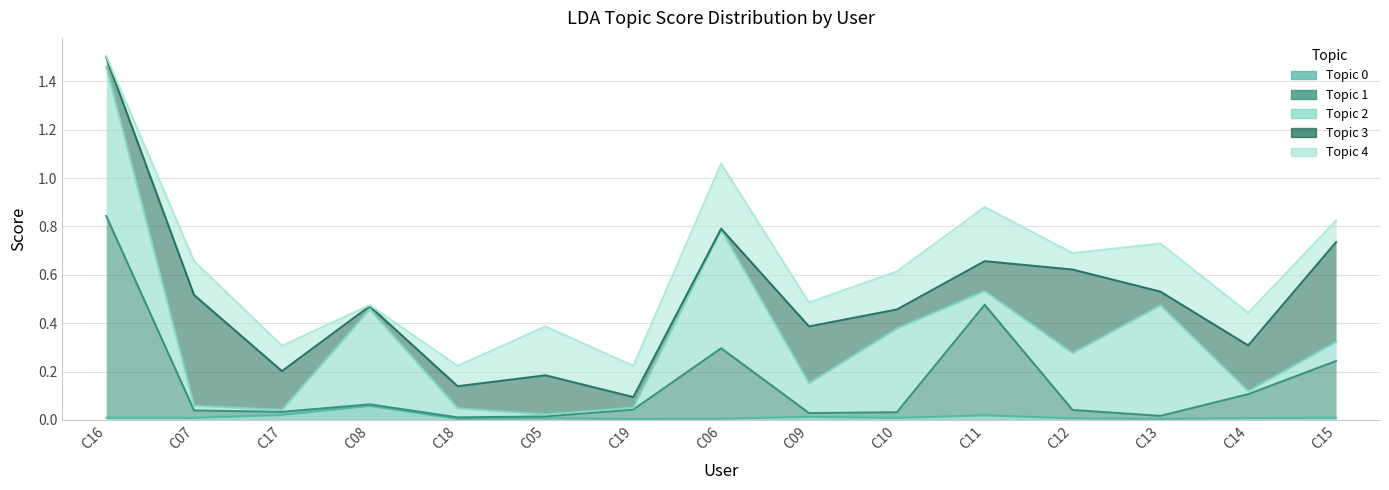

Reading left to right, transcribe all the data shown in this chart.

Topic 0: 0.0	0.0	0.0	0.1	0.0	0.0	0.0	0.0	0.0	0.0	0.0	0.0	0.0	0.0	0.0
Topic 1: 0.8	0.0	0.0	0.0	0.0	0.0	0.0	0.3	0.0	0.0	0.5	0.0	0.0	0.1	0.2
Topic 2: 0.6	0.0	0.0	0.4	0.0	0.0	0.0	0.5	0.1	0.3	0.1	0.2	0.5	0.0	0.1
Topic 3: 0.0	0.5	0.2	0.0	0.1	0.2	0.0	0.0	0.2	0.1	0.1	0.3	0.1	0.2	0.4
Topic 4: 0.0	0.1	0.1	0.0	0.1	0.2	0.1	0.3	0.1	0.2	0.2	0.1	0.2	0.1	0.1